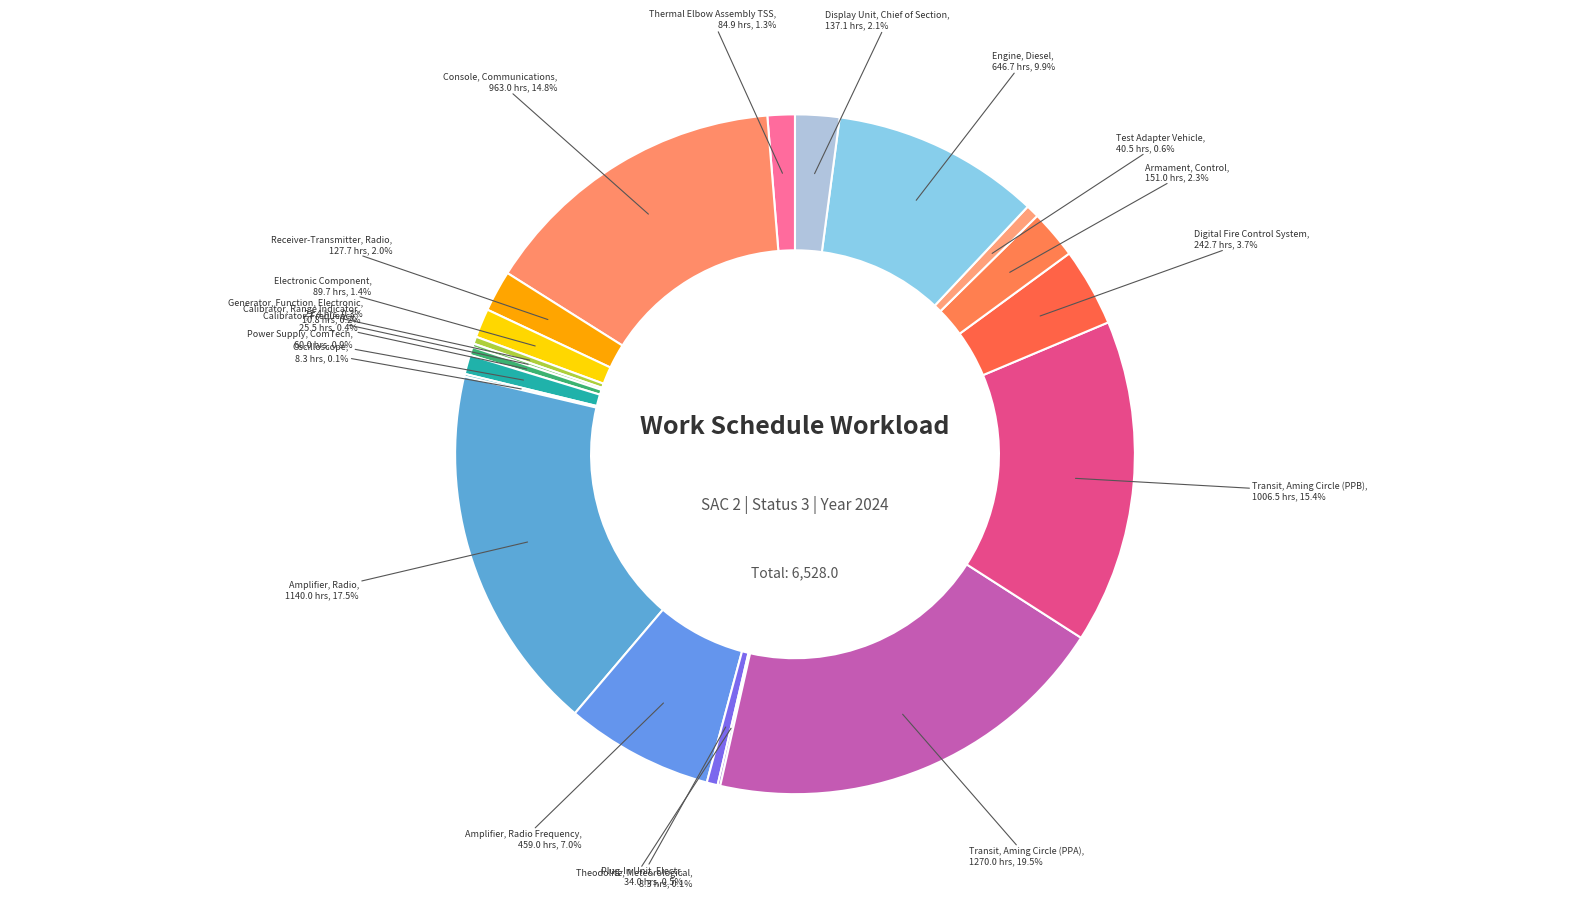

Is there a majority slice in this chart?

No